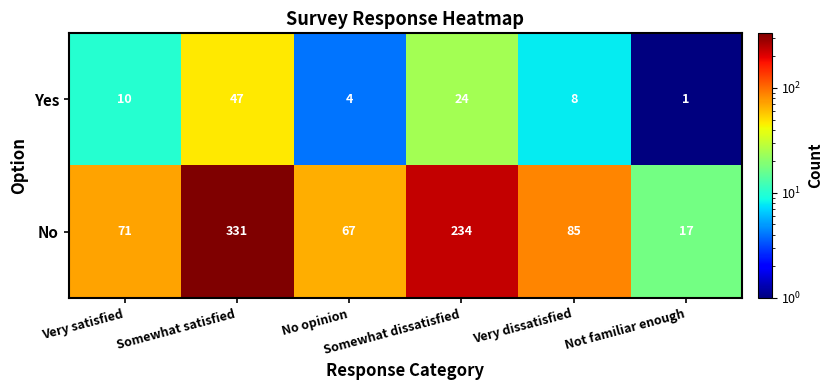

Rank the series by their average value, from lowest to highest.

Yes, No